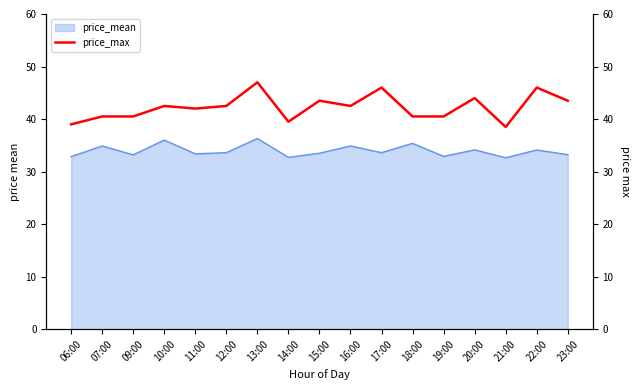

The value at 10:00 is 17.9. True or false?

False